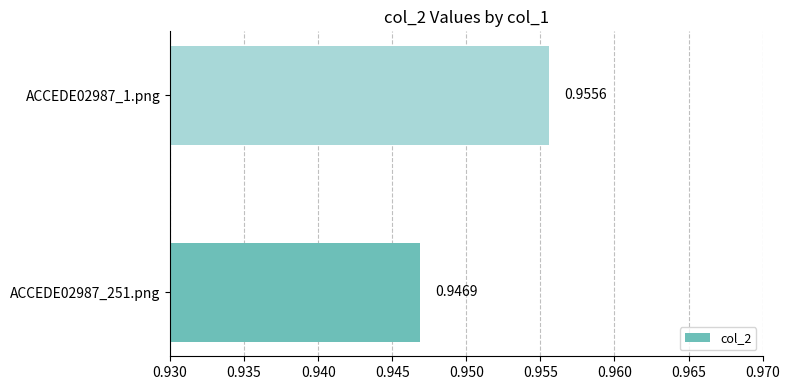

List the labels in order of value, smallest first.

ACCEDE02987_251.png, ACCEDE02987_1.png